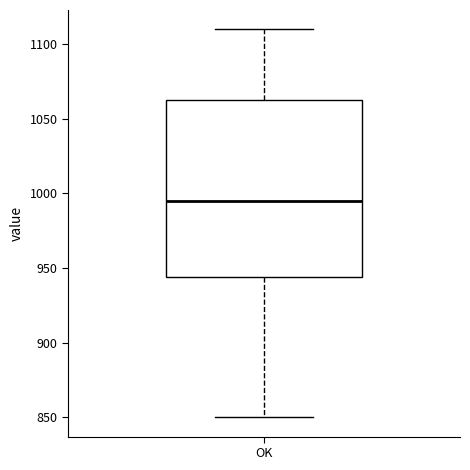

Where does the lower whisker of the box for OK end on the y-axis? The values are not printed on the chart, so give them approximately, as read against the axis.

850